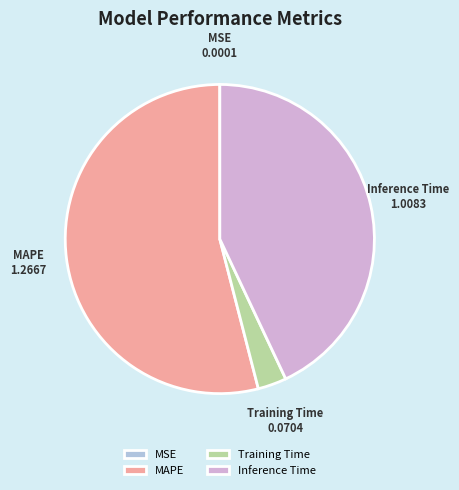

Is the sum of Inference Time and Training Time greater than half?

No